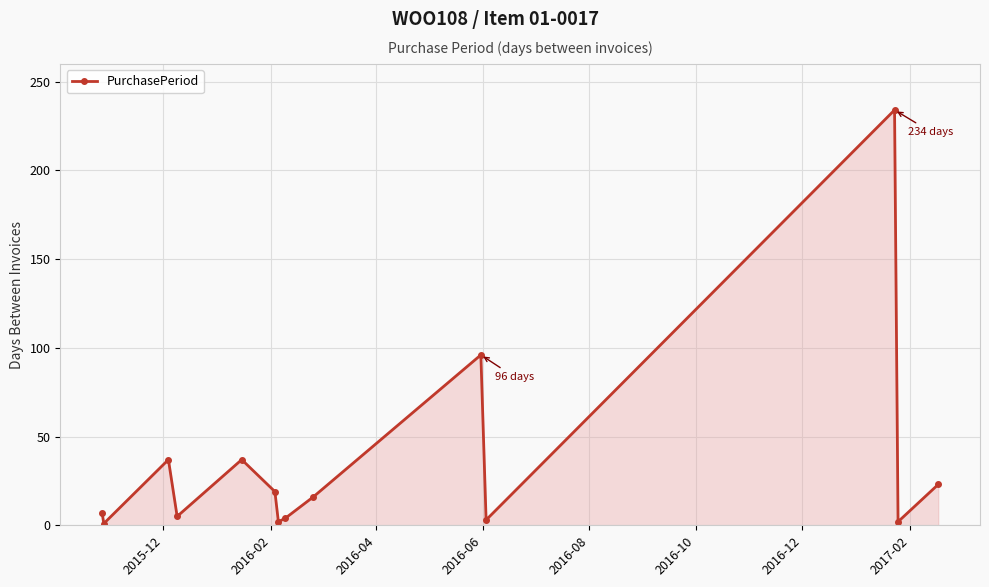

How many interior local peaks (higher than both neighbors) does the data have?

4